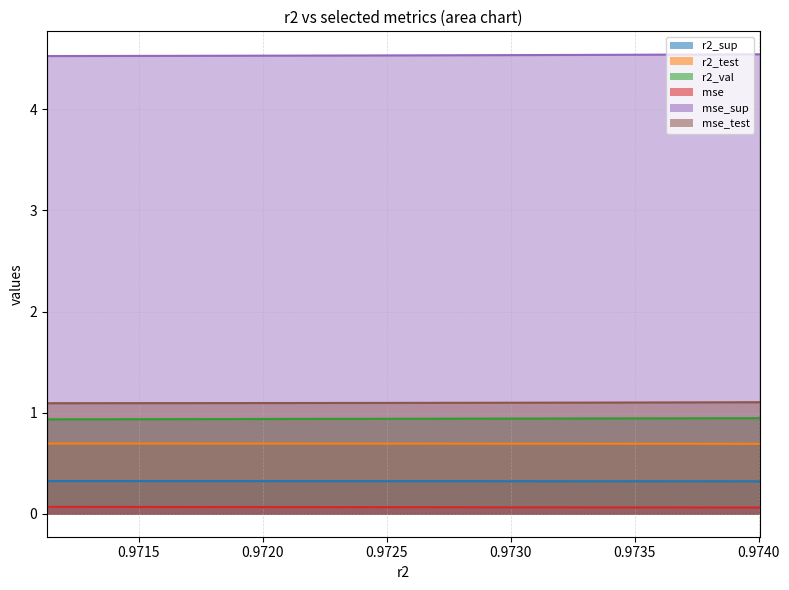

What is the total value across all series at model_7_27_7?

7.6